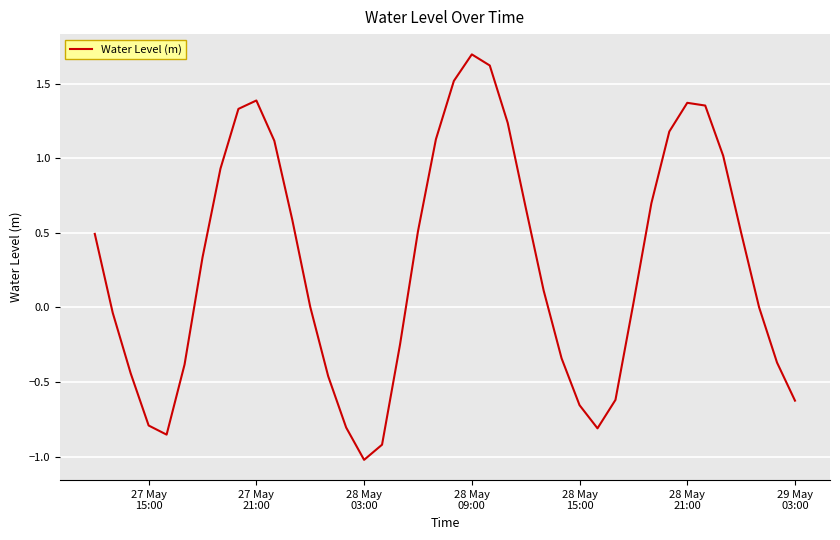

What is the difference between the maximum and minimum values?

2.7